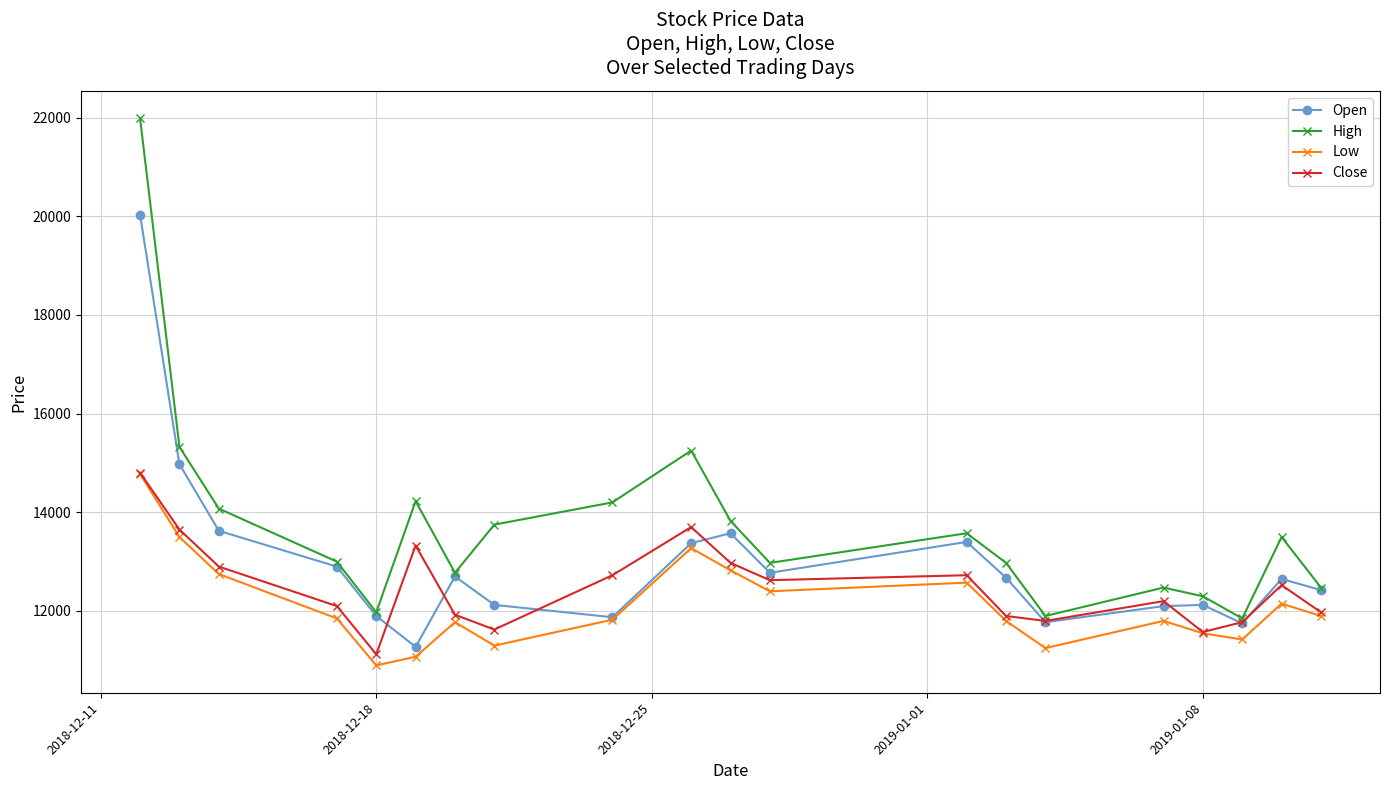

What is the value of the Open point at the 15th from the left?

11769